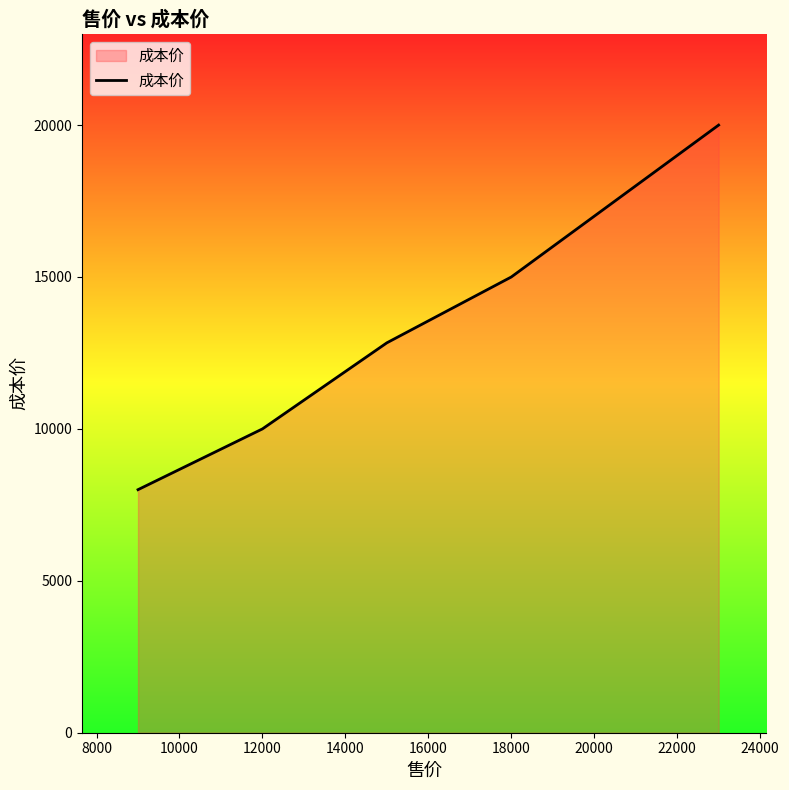

How many values are below 12833?

2